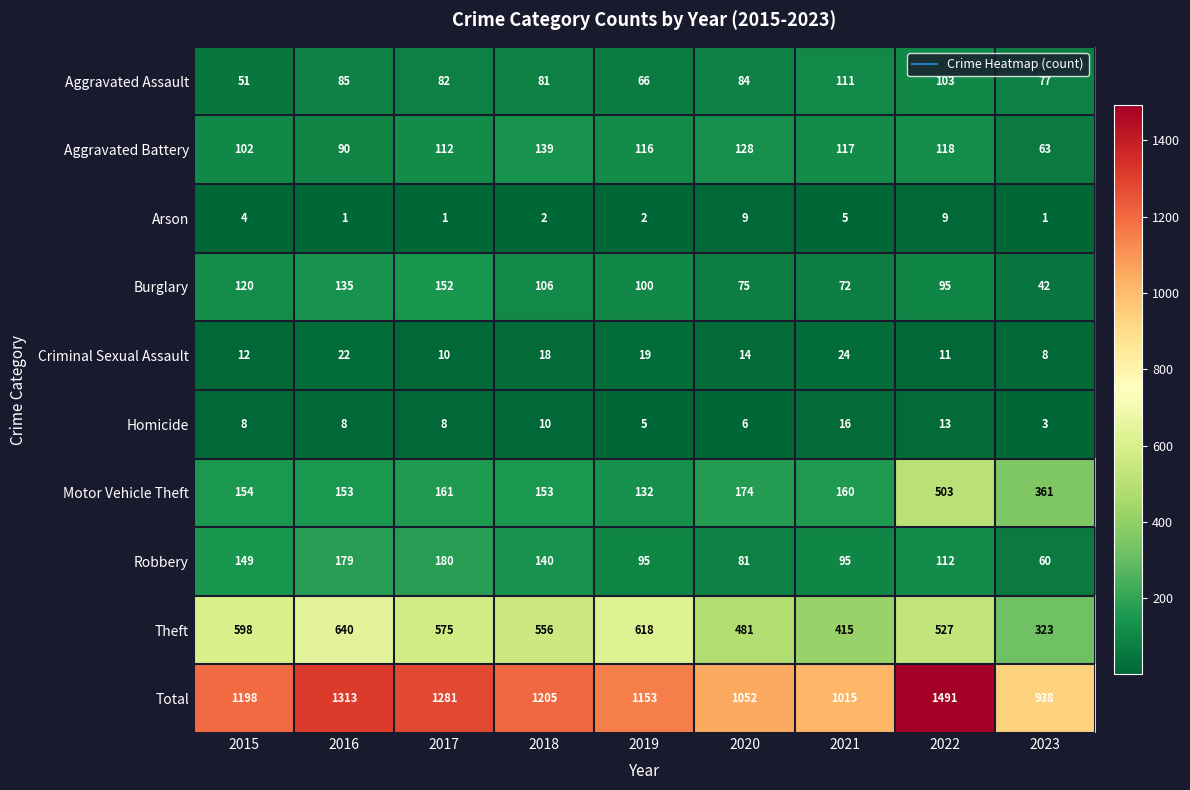

Which series has the largest total across all categories?

Total